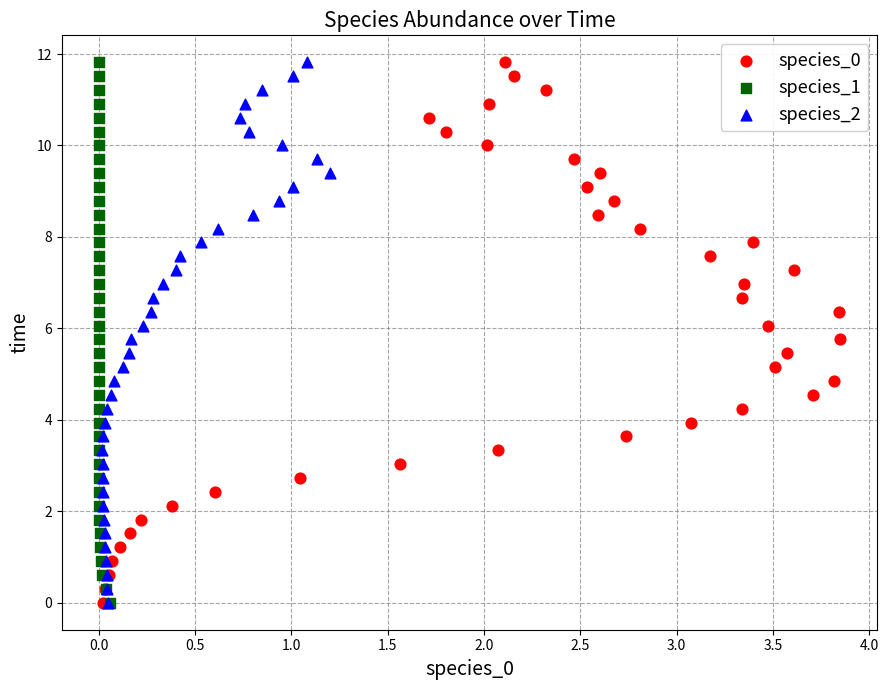

What are all the series names shown in the legend?

species_0, species_1, species_2